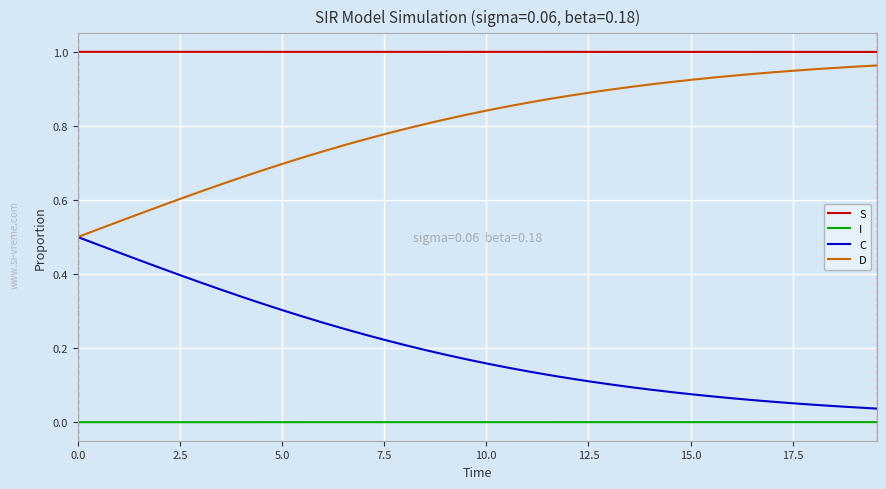

True or false: D and I intersect in this chart.

False